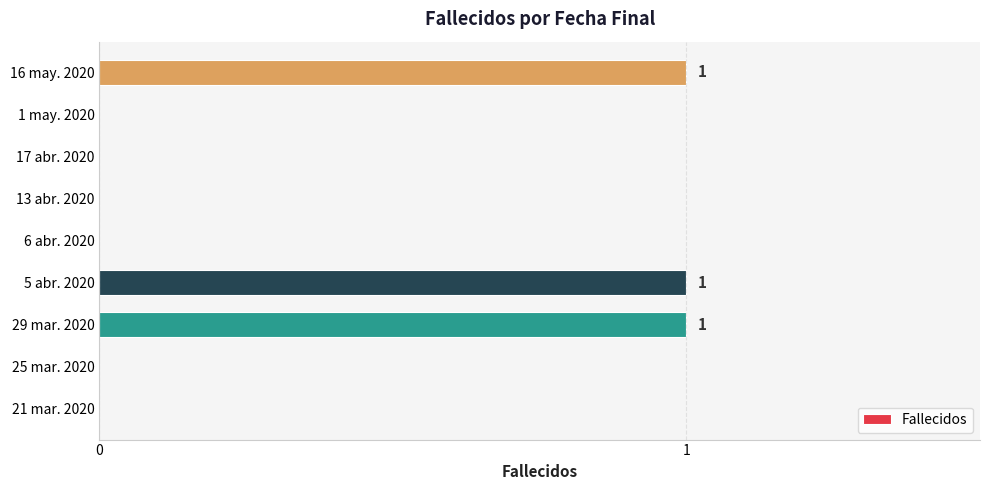

Count the values in the range 0 to 1.

9